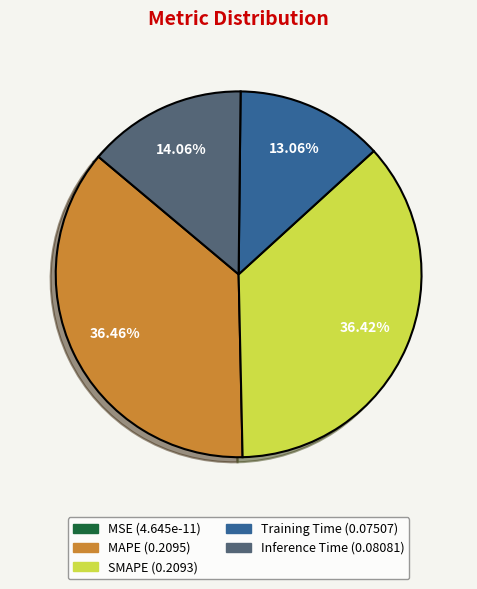

To the nearest percent, what is the combined percentage of Inference Time and Training Time?

27%